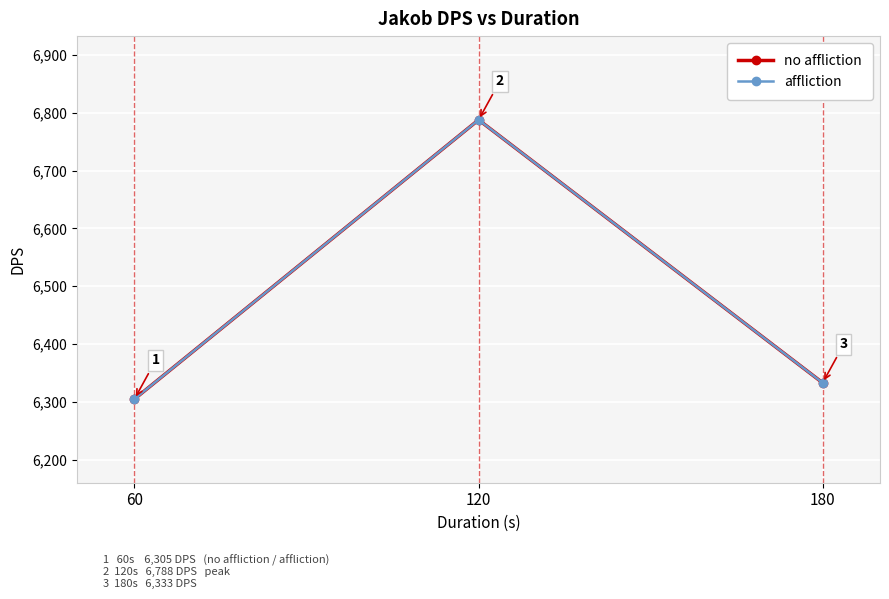

The value of affliction at 180 is 6333. True or false?

True